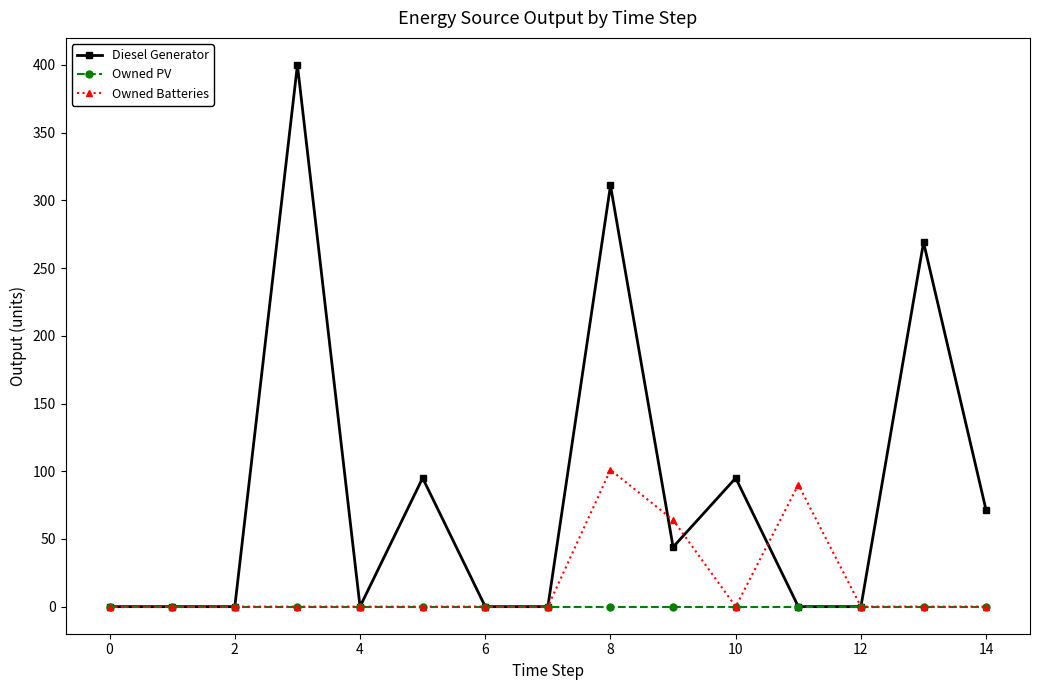

Rank the series by their average value, from lowest to highest.

Owned PV, Owned Batteries, Diesel Generator